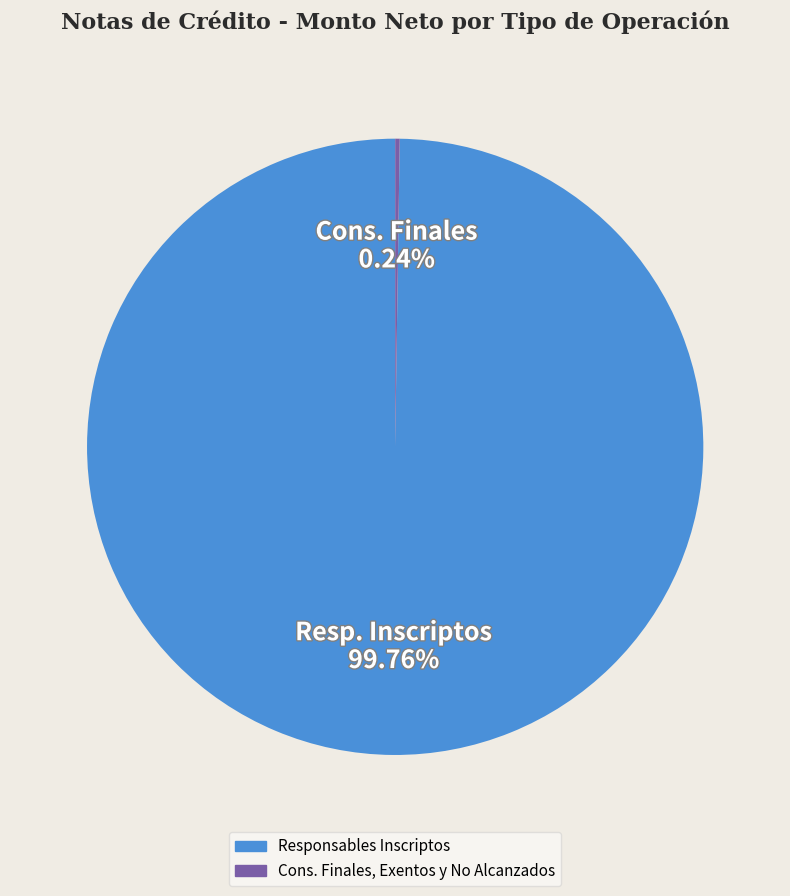

What is the largest slice in the pie chart?

Responsables Inscriptos